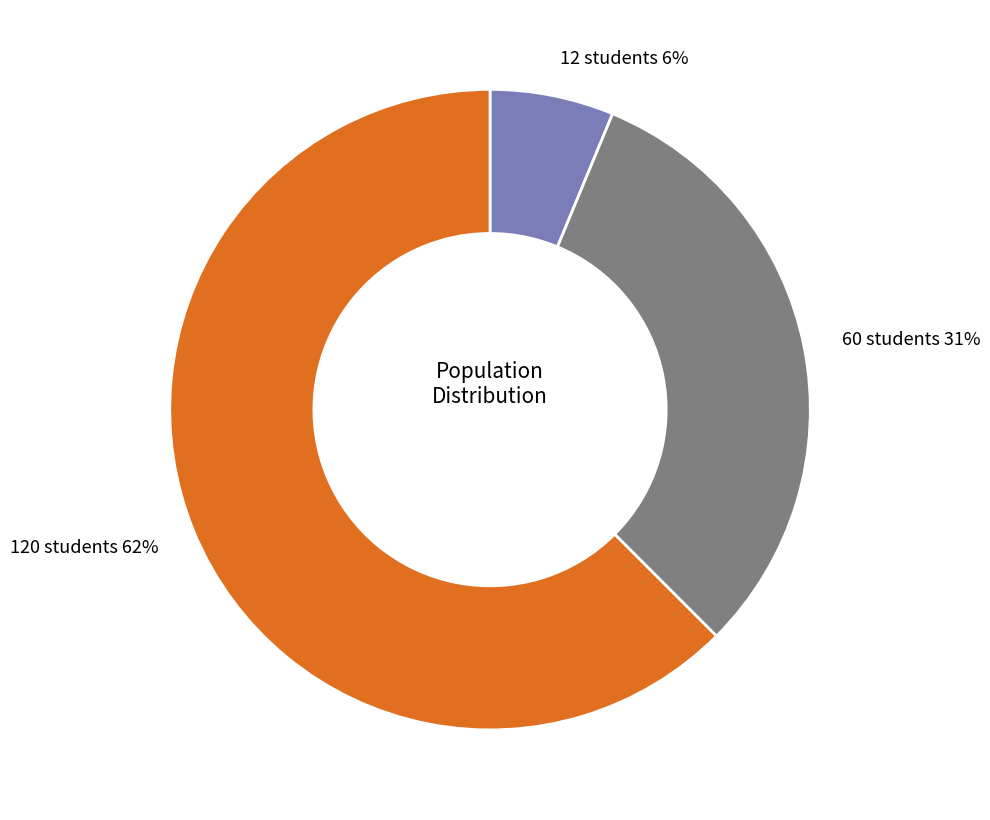

Is the sum of 60 students and 120 students greater than half?

Yes